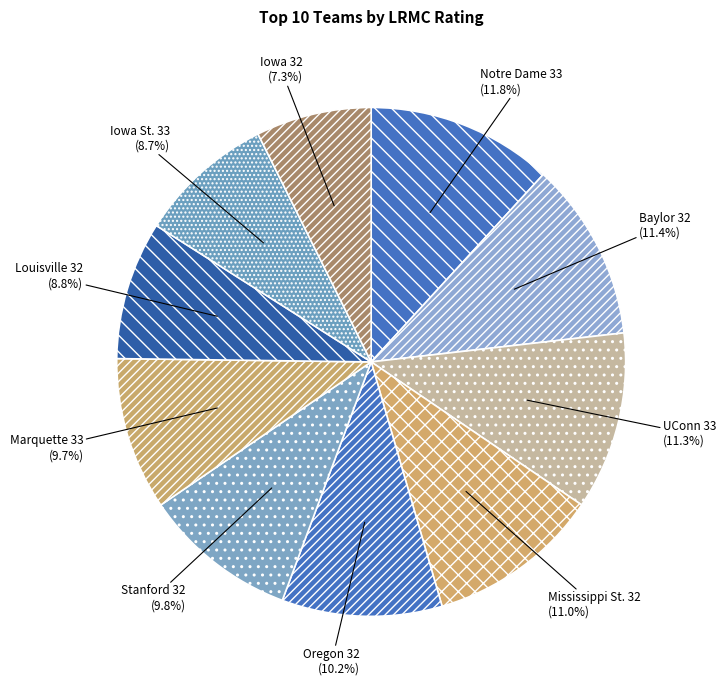

Combined, do Stanford and Iowa St. account for over 50%?

No